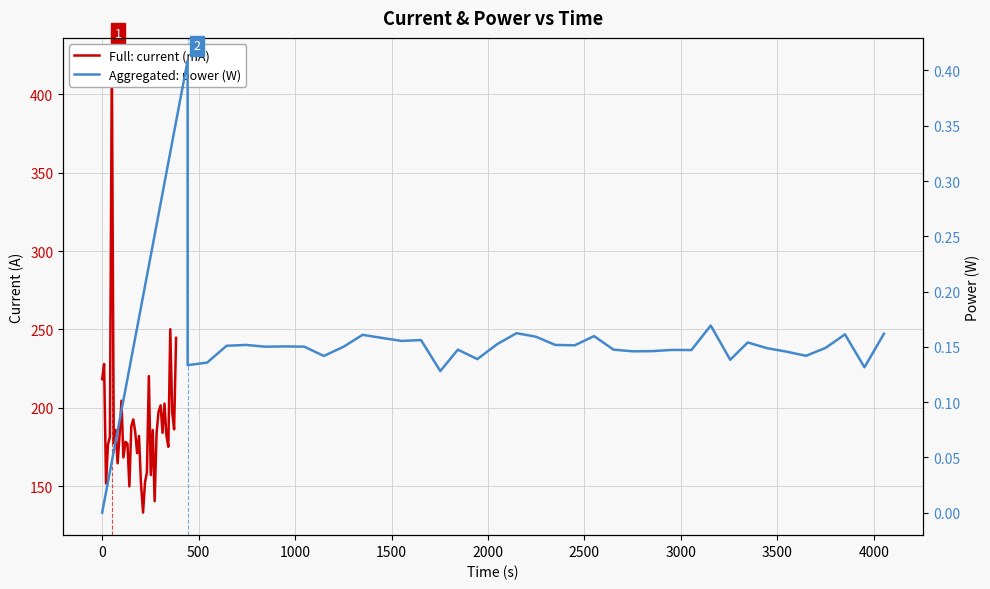

What is the average value of the Aggregated: power (W) series?

0.2